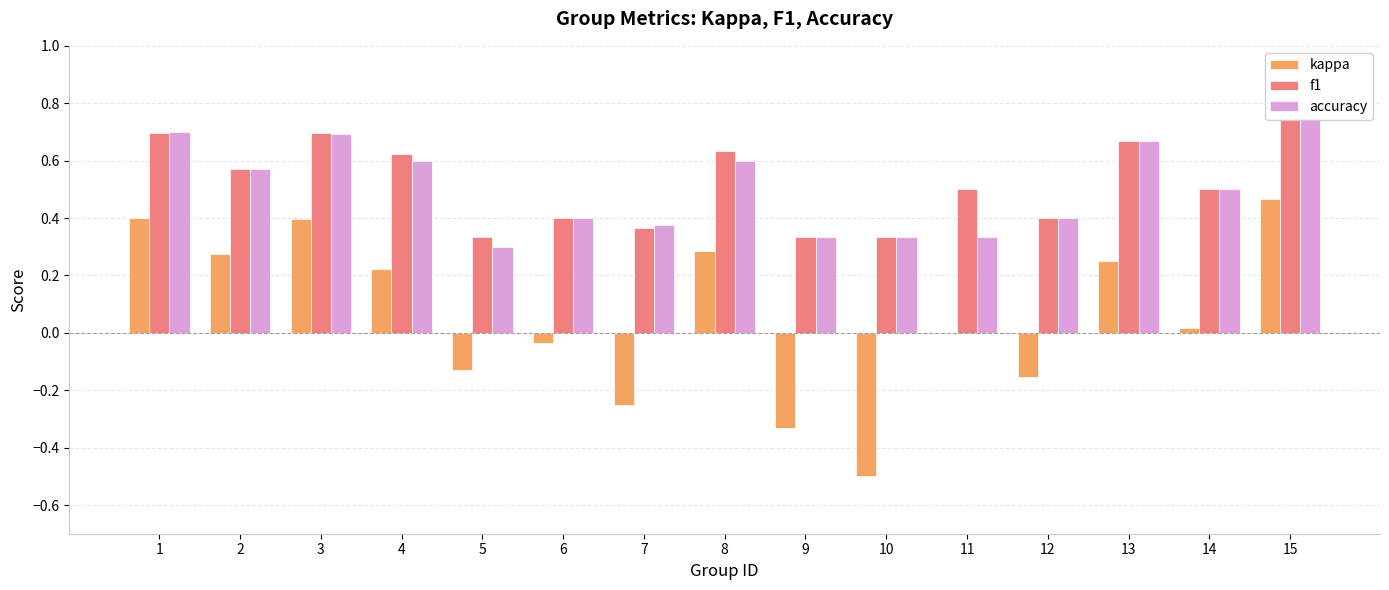

Count the f1 values in the range 0 to 1.

15